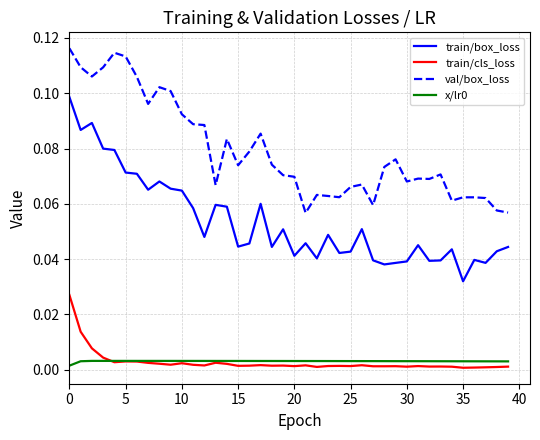

True or false: x/lr0 and val/box_loss intersect in this chart.

False